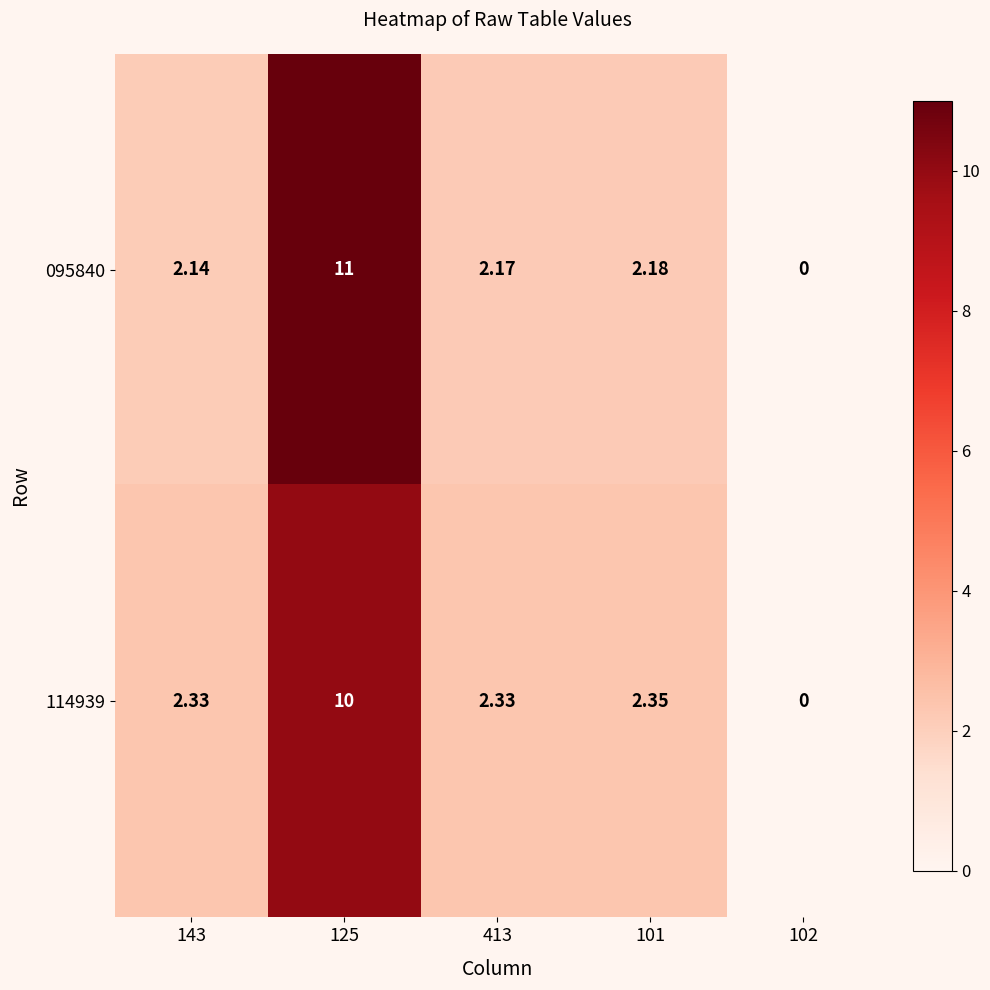

Between 413 and 102, which series saw the biggest shift?

114939